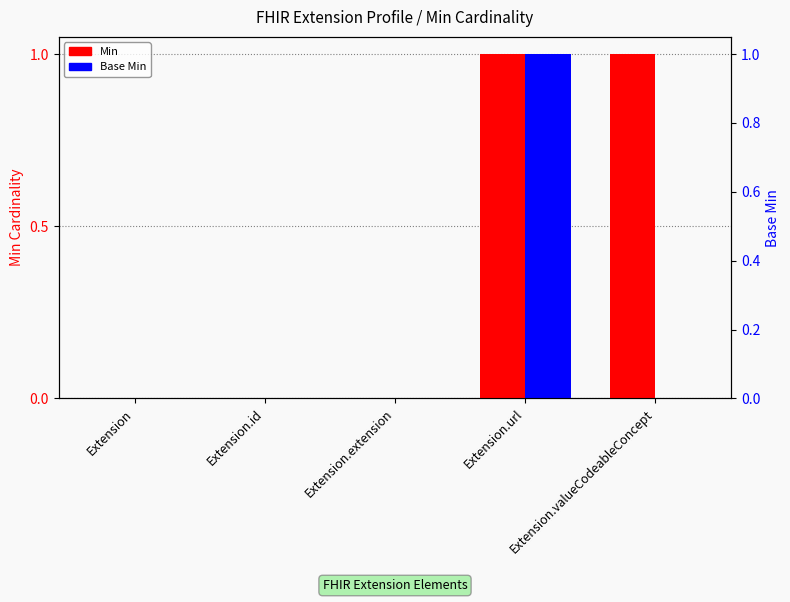

What is the total value across all series at Extension.url?

2